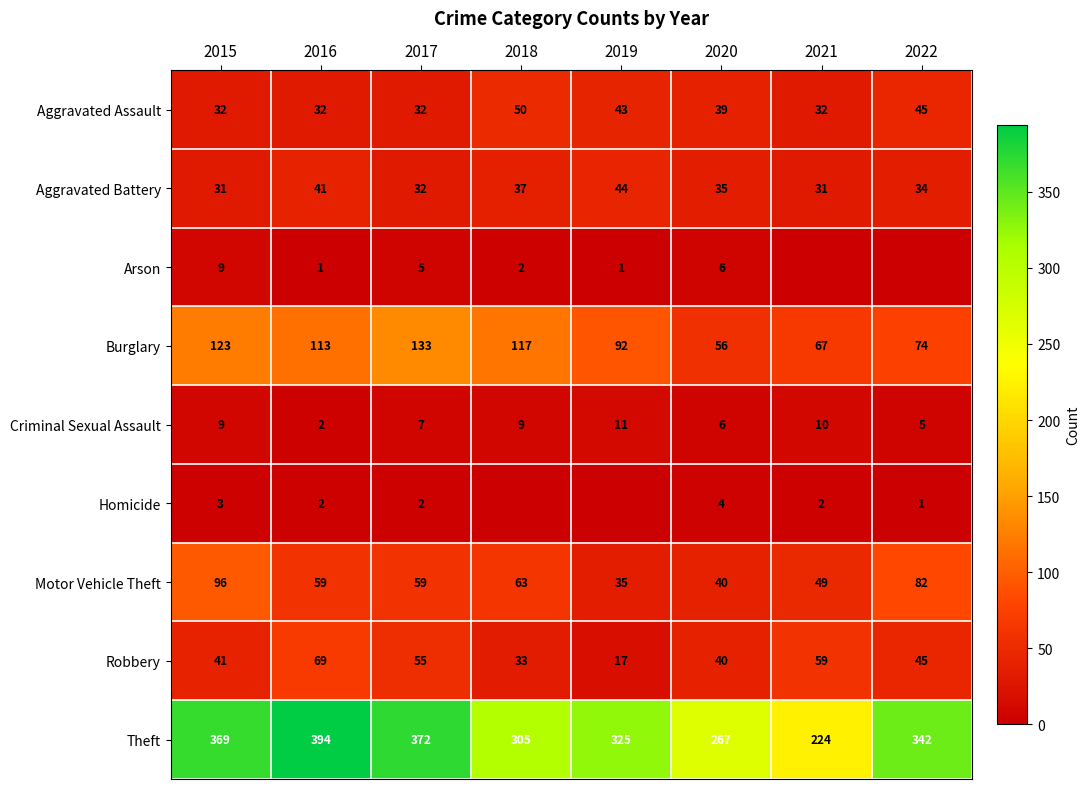

Count the Motor Vehicle Theft values in the range 49 to 82.

5